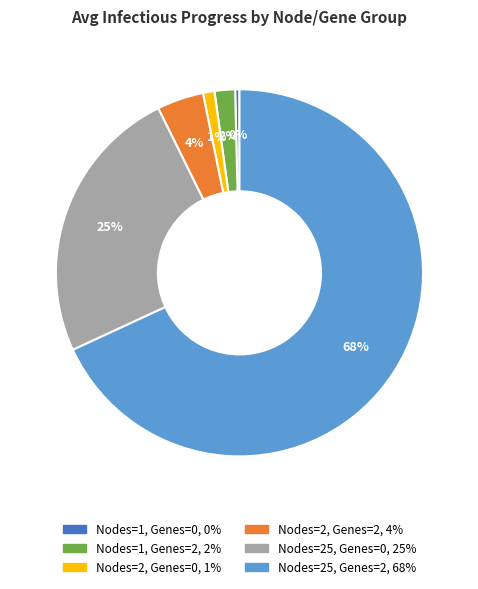

Is it true that Nodes=1, Genes=2 is 2% of the pie?

True